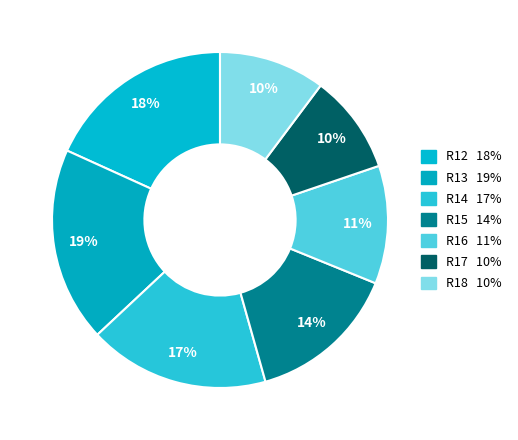

How many slices are in this pie chart?

7